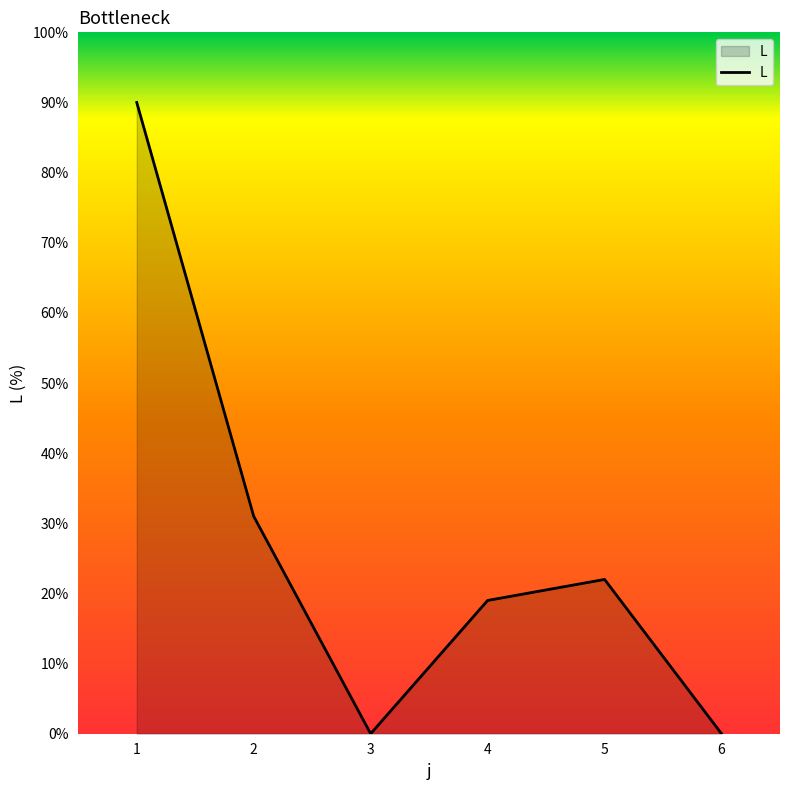

Reading right to left, what are all the values shown in this chart?

6=0	5=22	4=19	3=0	2=31	1=90